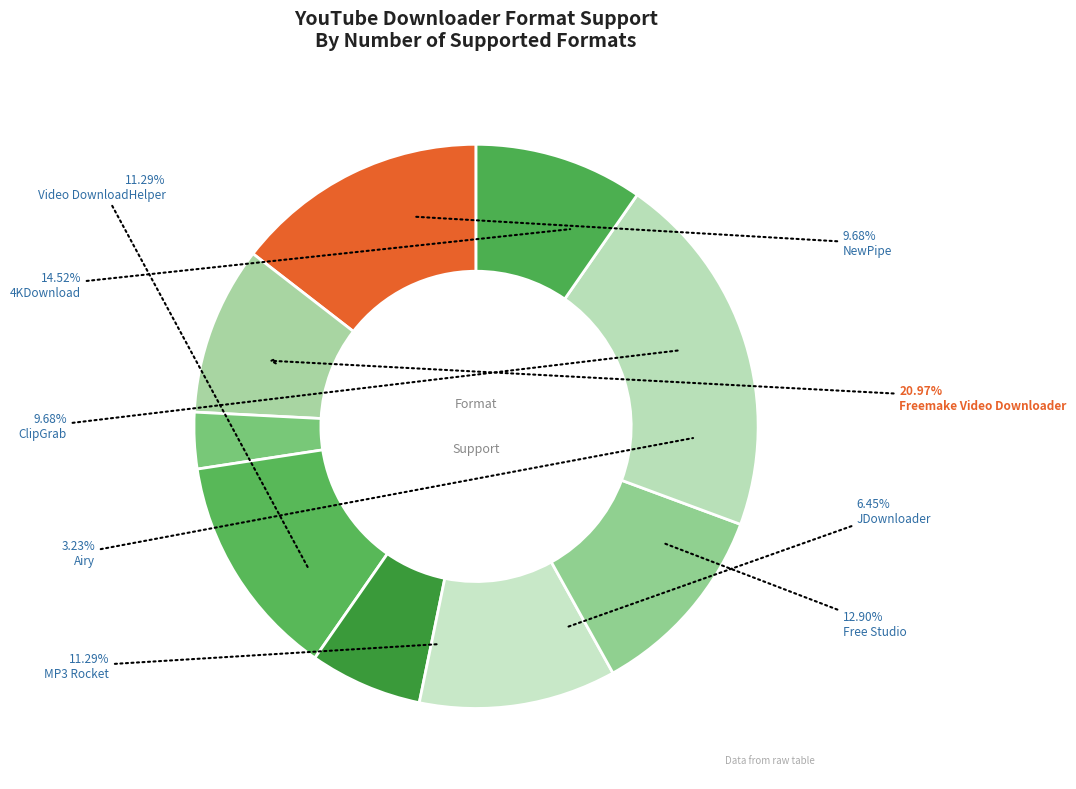

What is the ratio of the value at JDownloader to the value at Airy?

2.0